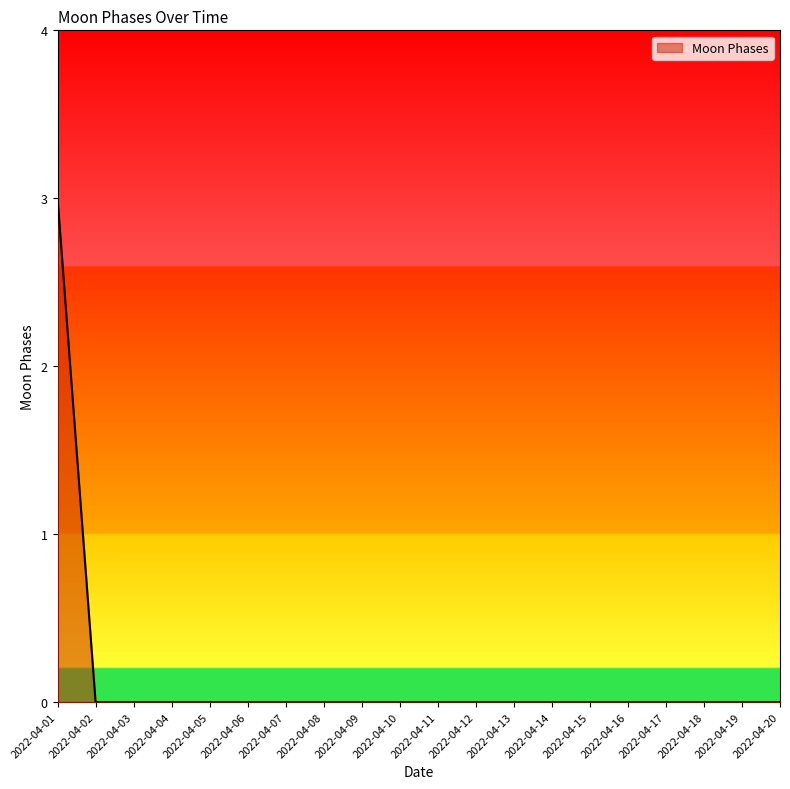

What is the change in value from 2022-04-01 to 2022-04-16?

-3